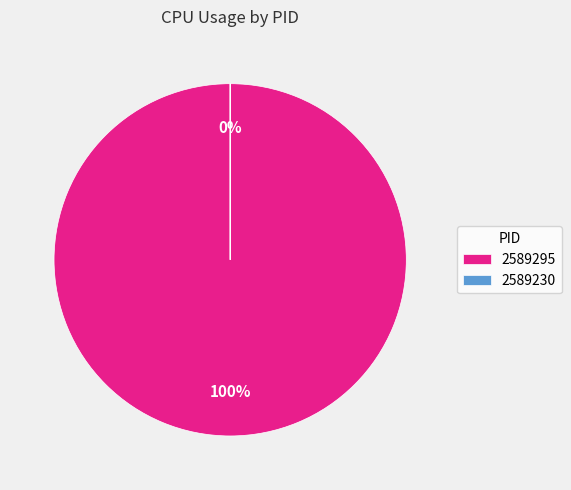

How many segments does this pie chart have?

2